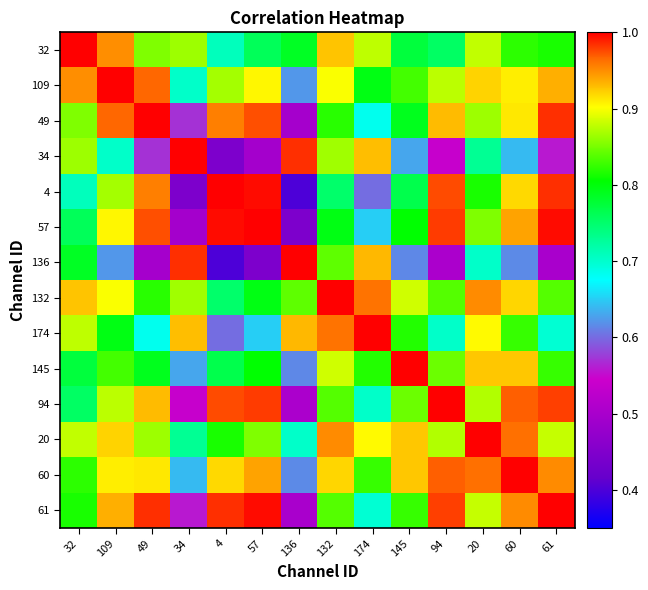

At which category is the sum across all series the highest?

60